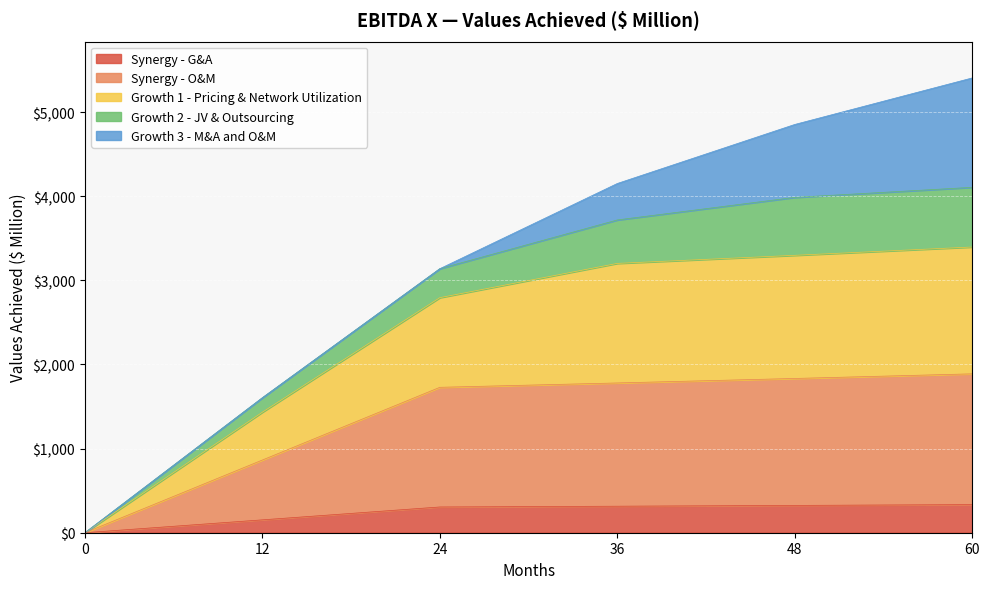

Is the value of Growth 2 - JV & Outsourcing at 36 greater than the value of Synergy - G&A at 12?

Yes